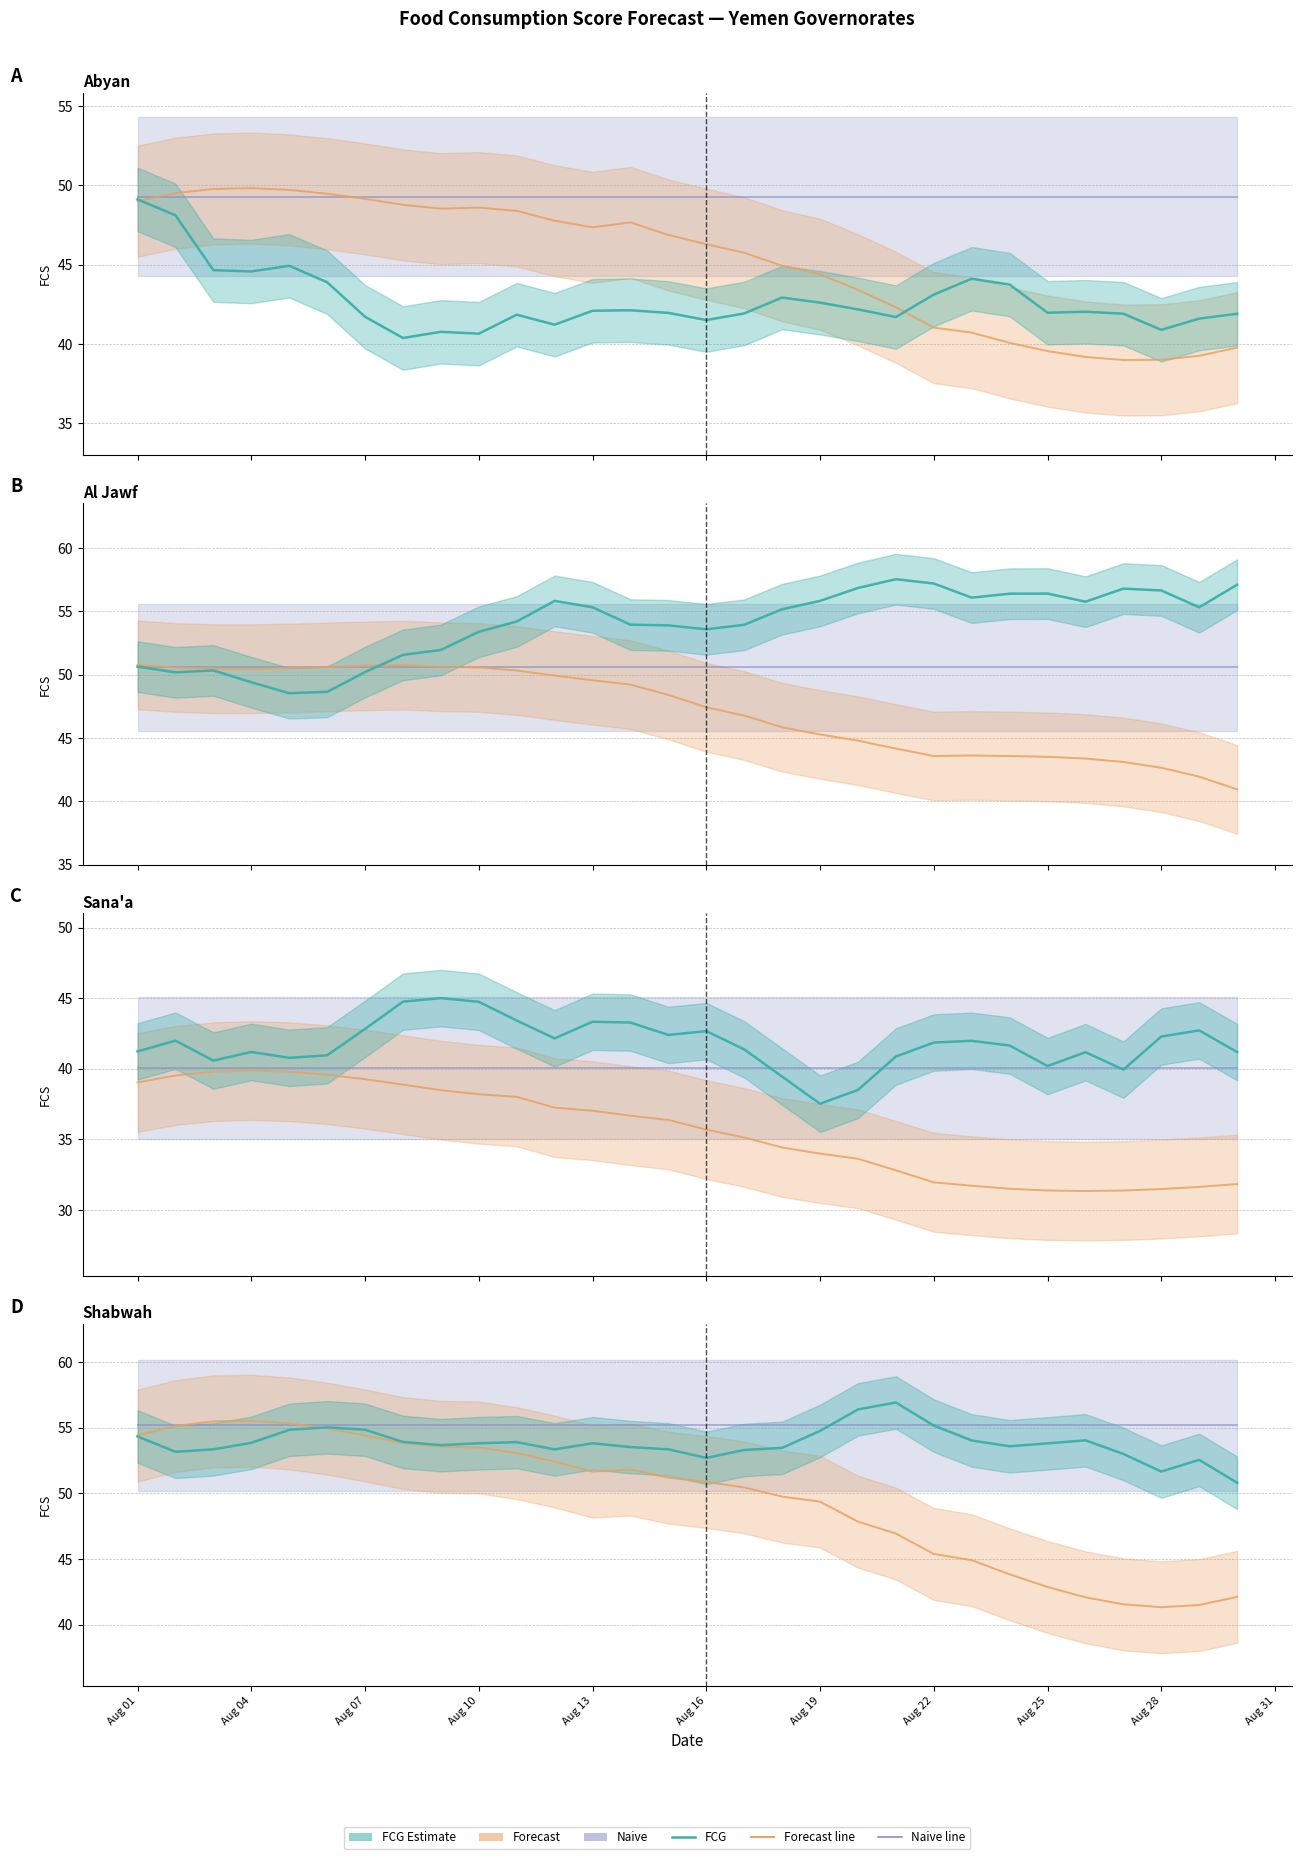

How many lines are shown in the chart?

3